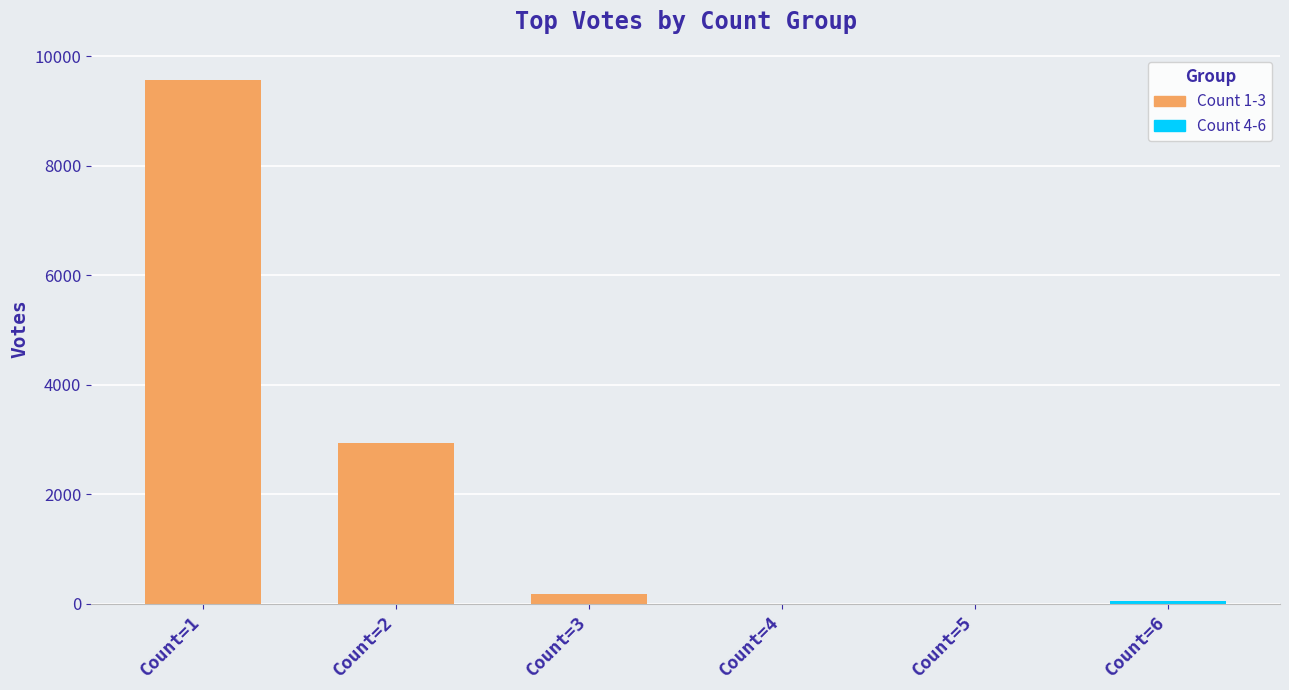

How many positive values does the Count 4-6 series have?

1